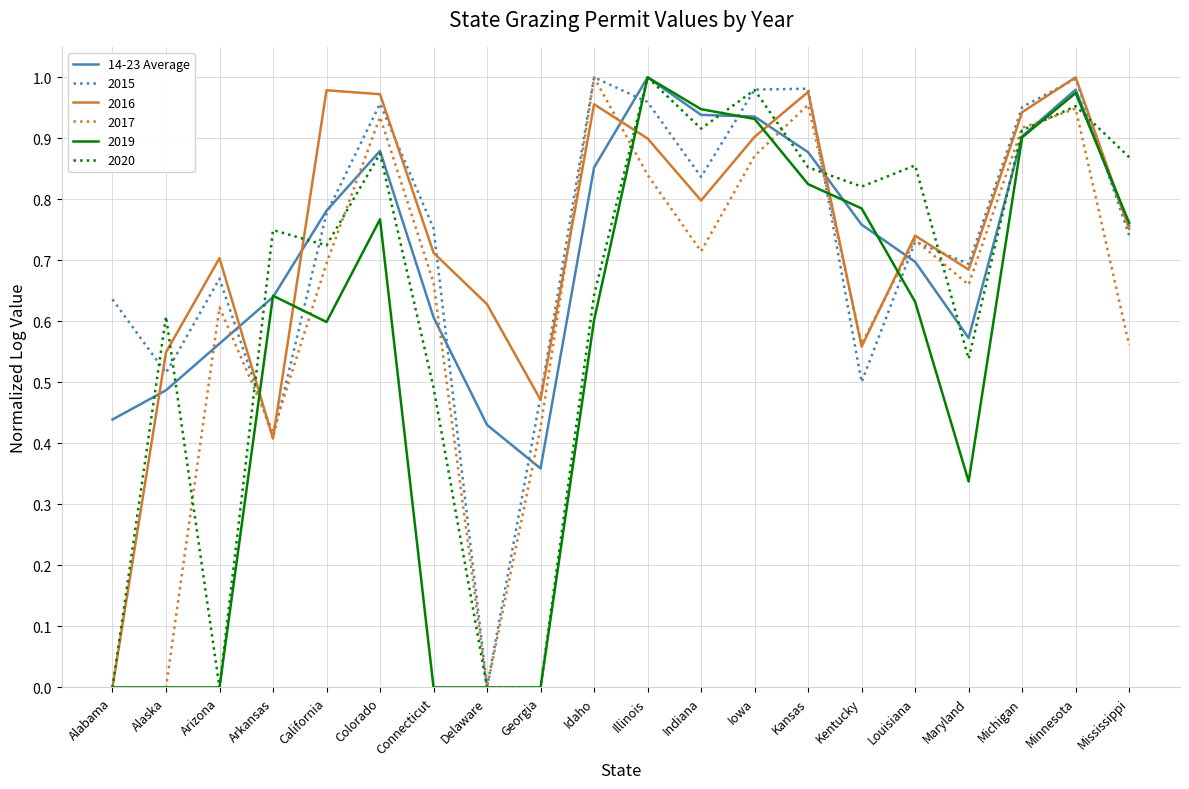

What position from the right is Mississippi?

1